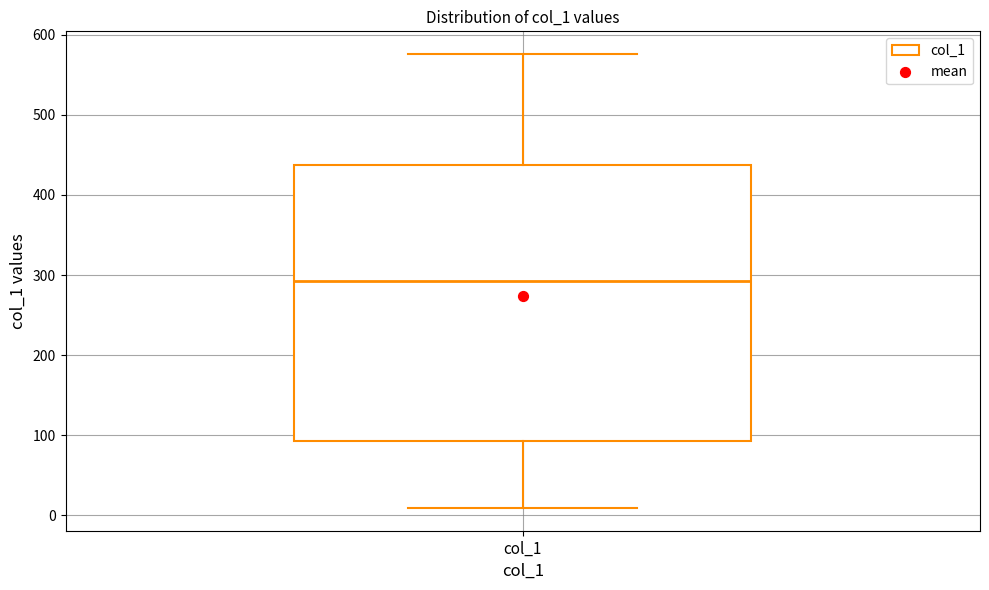

Read this box plot against the y-axis: the position of the median line, the range covered by the box, and the ends of both whiskers. The values are not printed on the chart, so give them approximately, as read against the axis.

median 290, box 90 to 440, whiskers 10 to 580